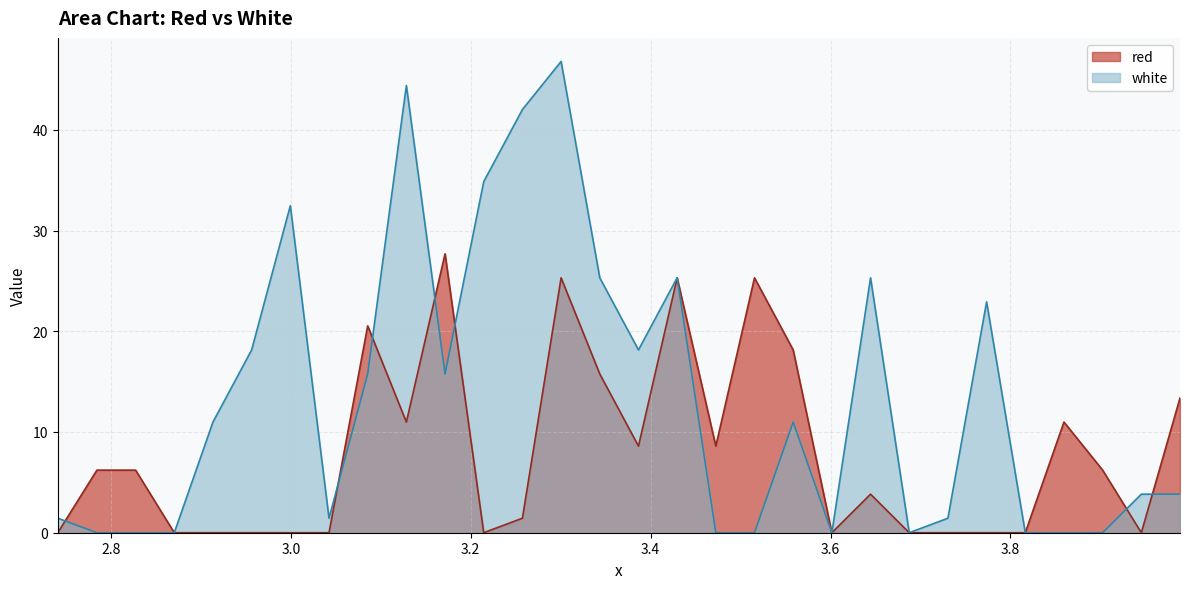

How many intersections are there between white and red?

7